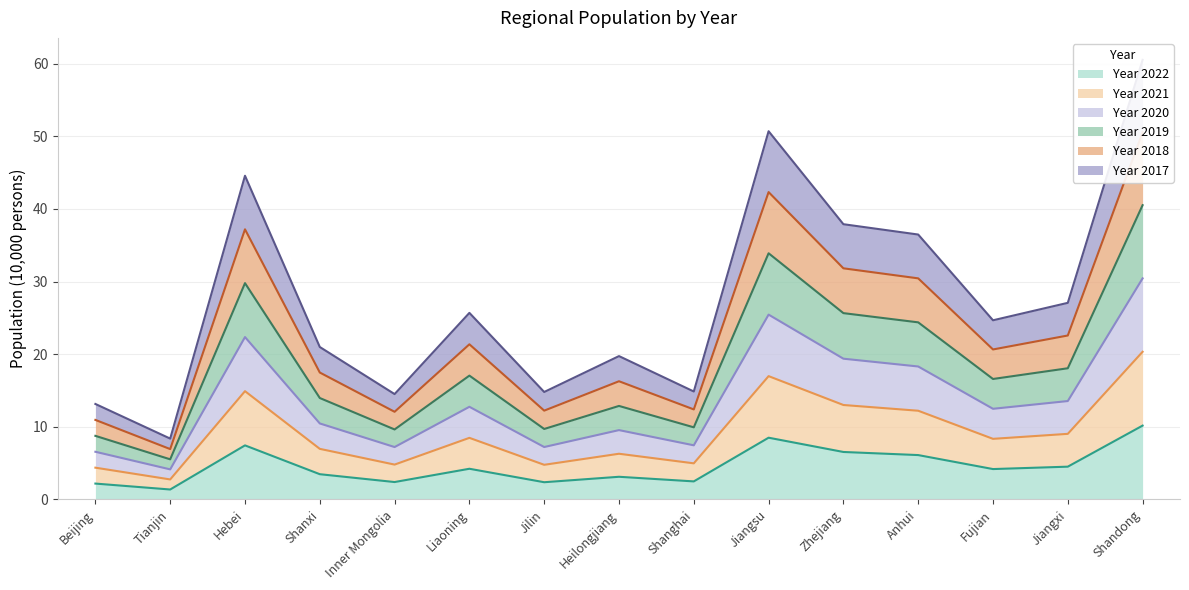

What is the label of the 14th point from the left?

Jiangxi